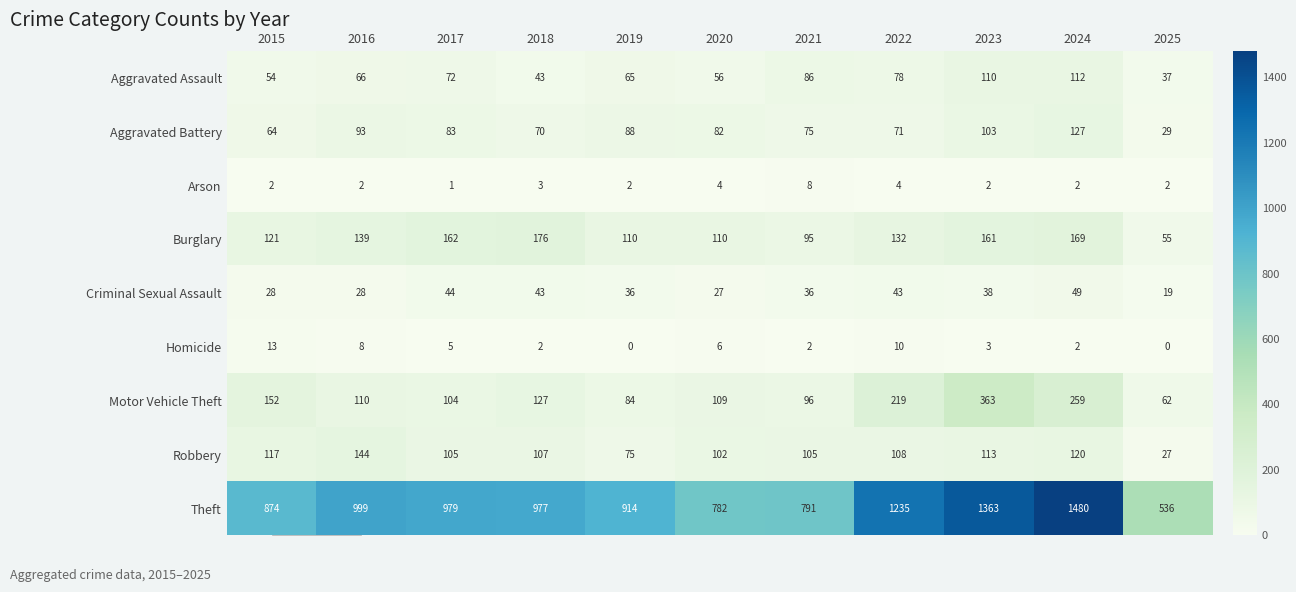

List the series in order of their peak value, lowest first.

Arson, Homicide, Criminal Sexual Assault, Aggravated Assault, Aggravated Battery, Robbery, Burglary, Motor Vehicle Theft, Theft